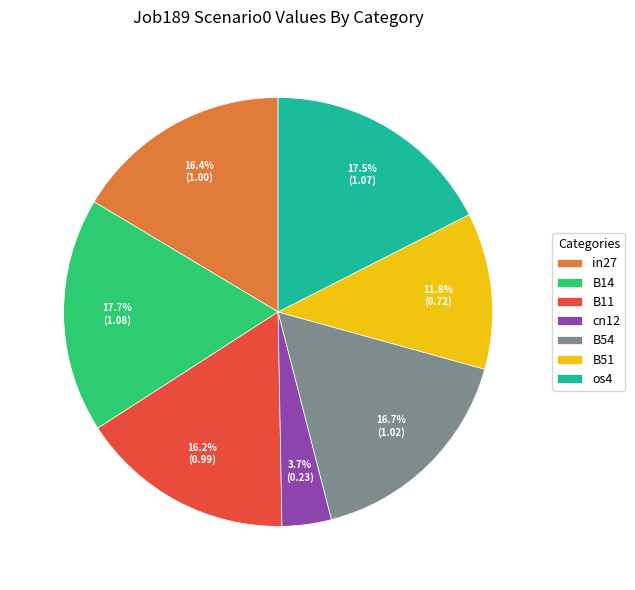

How many slices are in this pie chart?

7